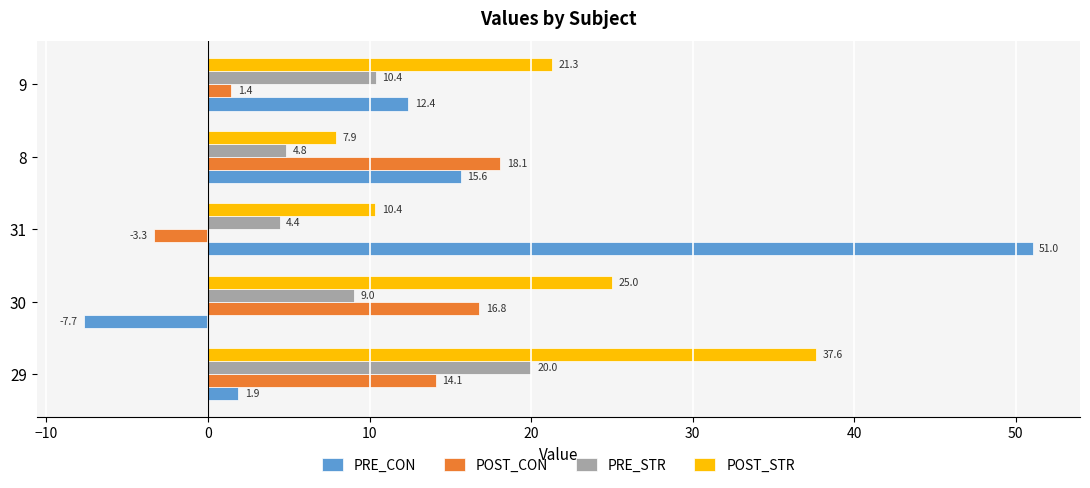

What is the minimum value for PRE_STR?

4.4